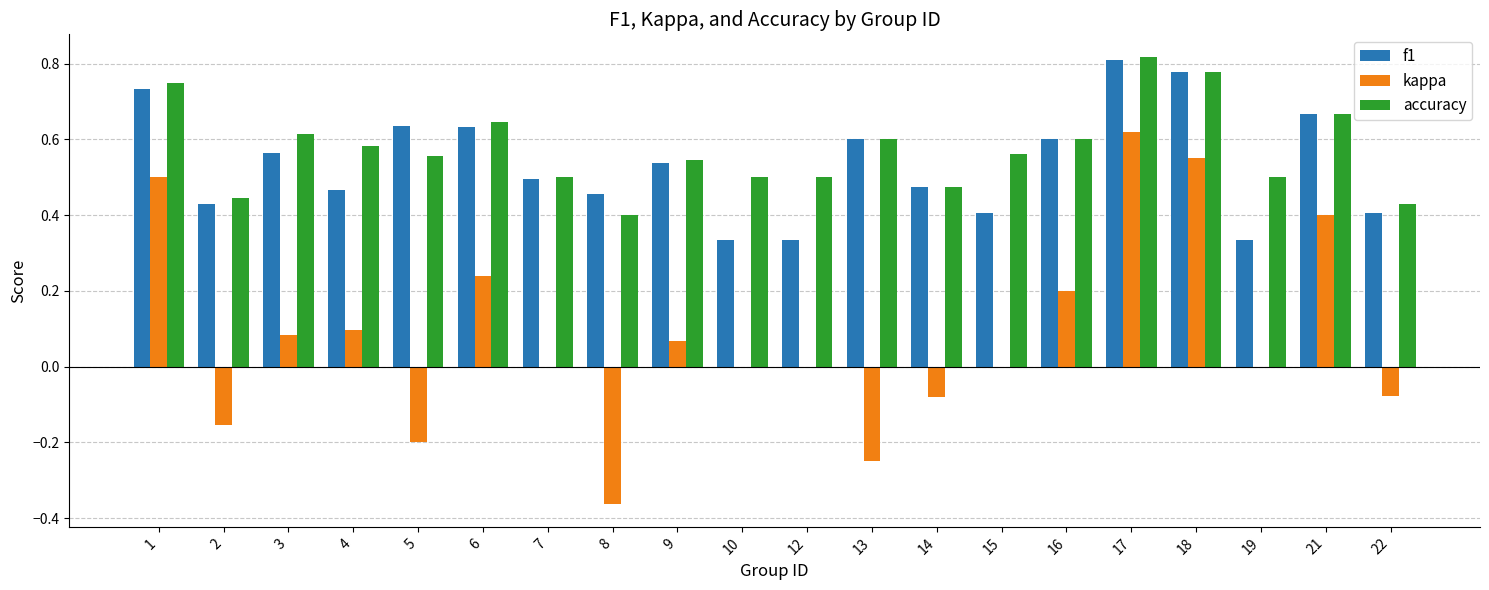

True or false: accuracy has a value of 1.3 at 17.

False